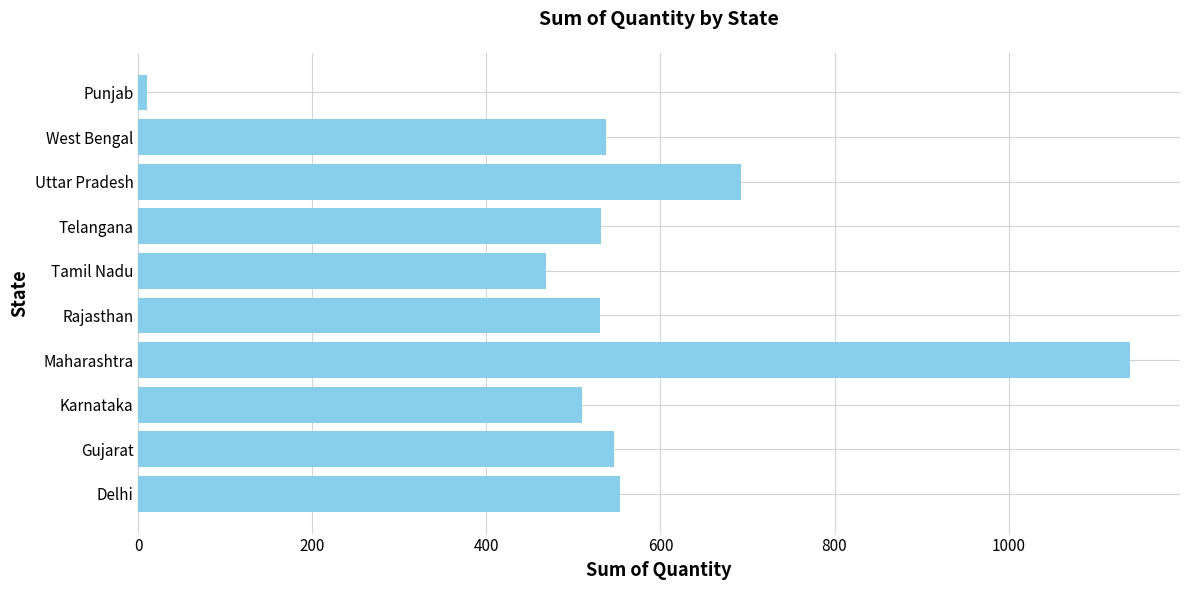

What is the difference between the second highest and second lowest values?

225